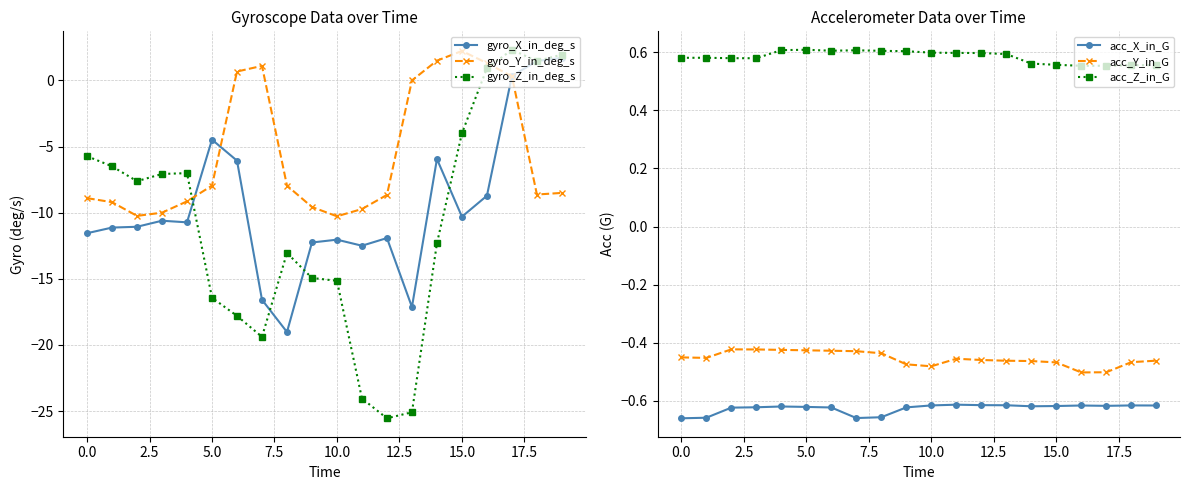

Which series has the largest total across all categories?

acc_Z_in_G